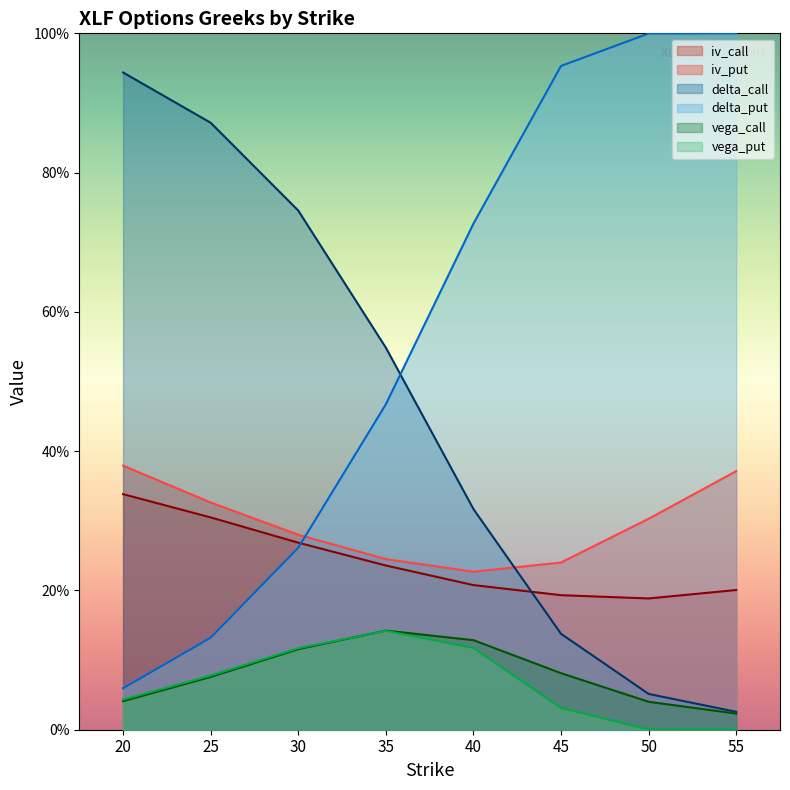

Is it true that iv_put equals 0.4 at 30?

False